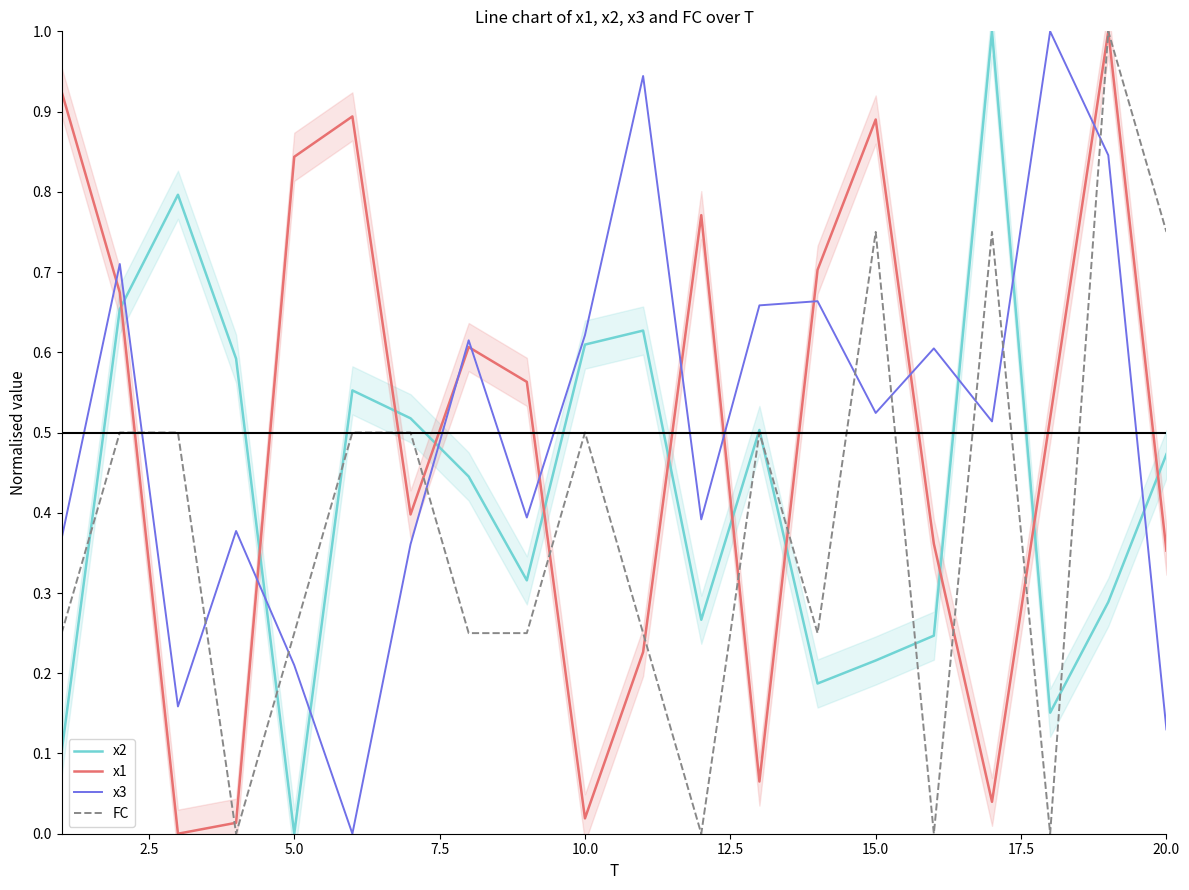

Which series has the largest total across all categories?

x3